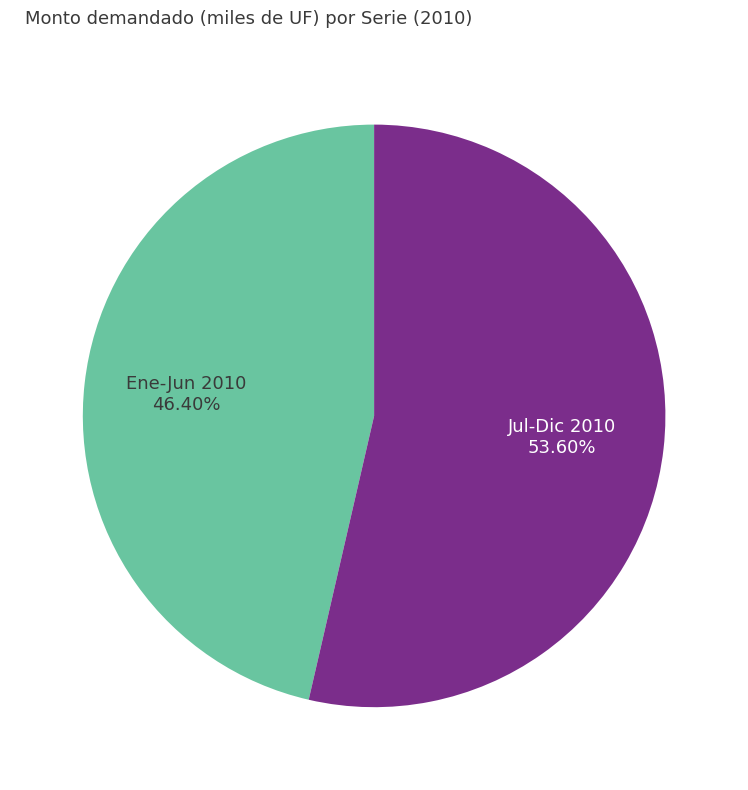

Count the number of slices in the pie.

2